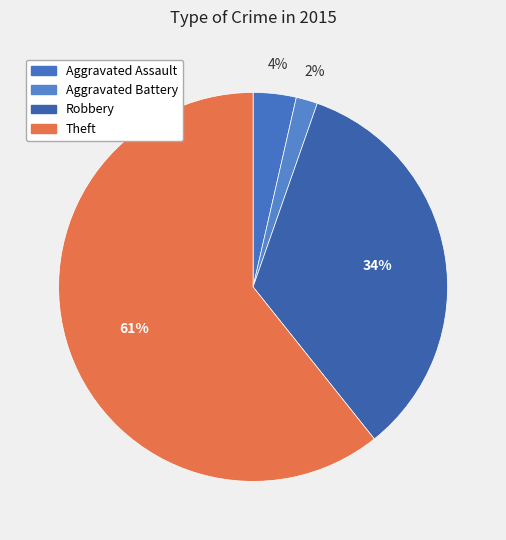

What percentage is the Robbery slice, to the nearest percent?

34%